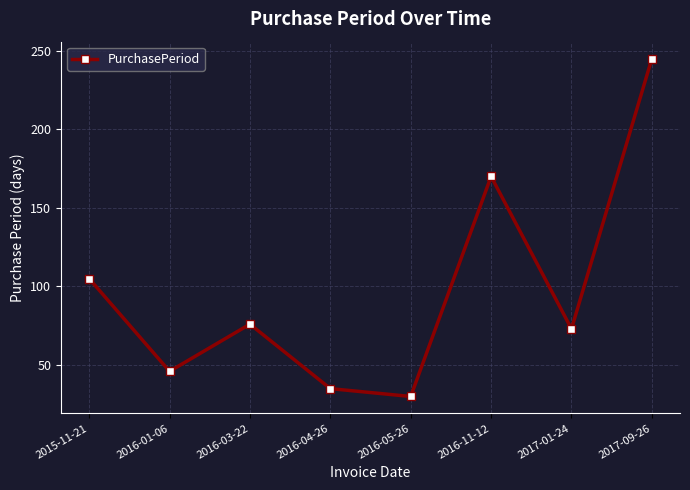

What is the smallest value displayed?

30